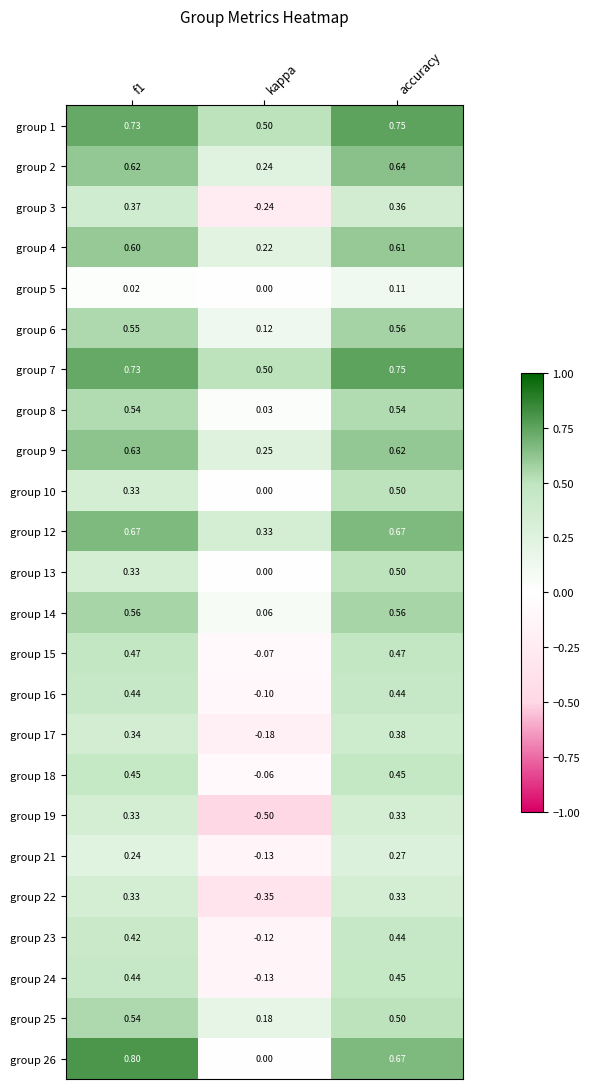

Which category has the lowest value in the group 1 series?

kappa